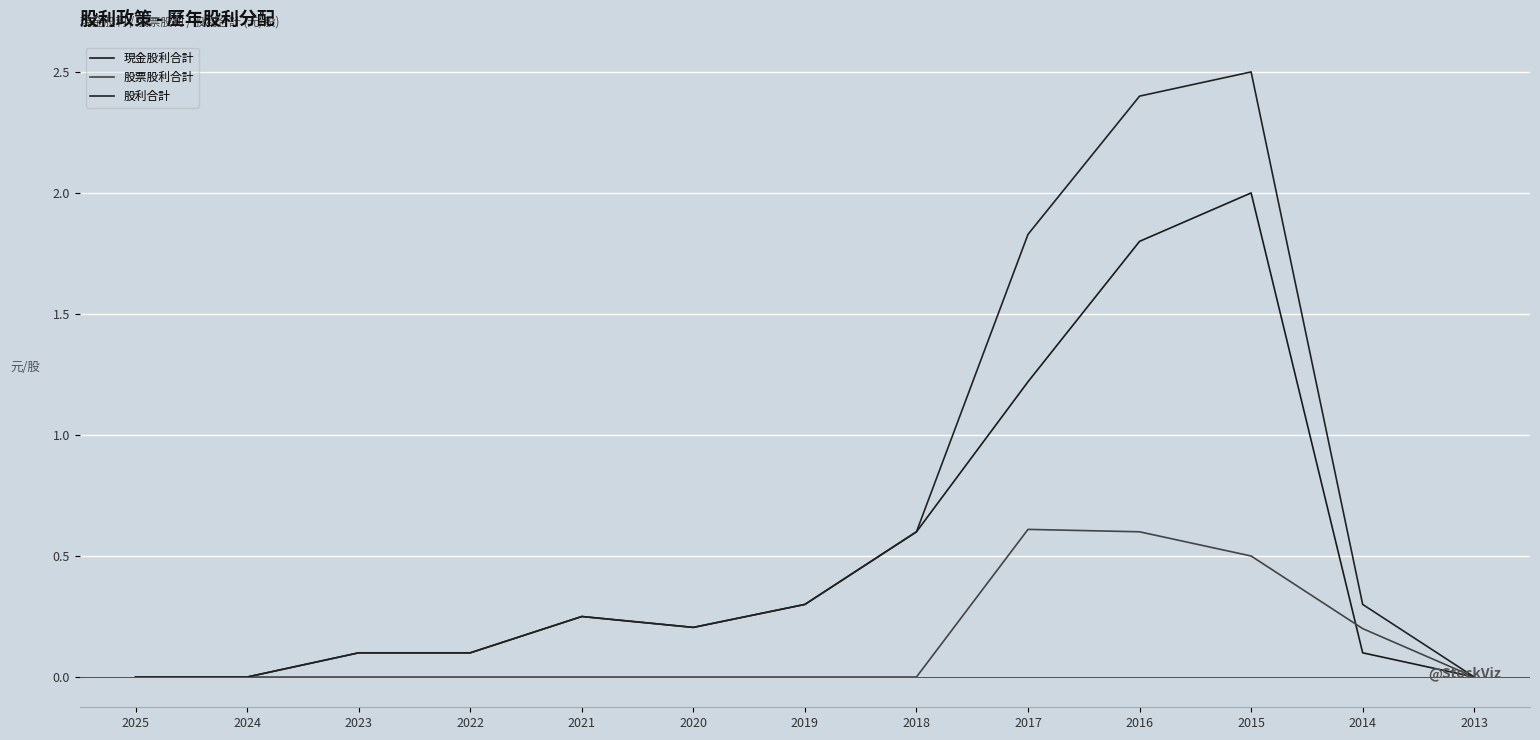

Does the chart display data point markers on the line(s)?

No